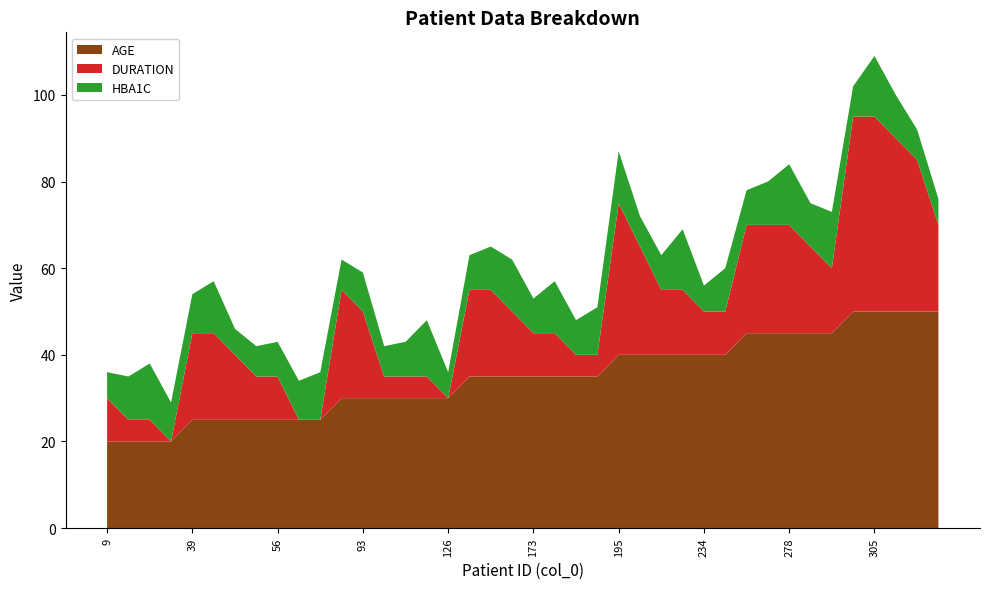

Reading left to right, what are all the values shown in this chart?

AGE: 9=20	22=20	25=20	30=20	39=25	42=25	45=25	55=25	56=25	75=25	77=25	82=30	93=30	118=30	119=30	124=30	126=30	155=35	157=35	168=35	173=35	177=35	182=35	185=35	195=40	208=40	227=40	233=40	234=40	238=40	272=45	274=45	278=45	283=45	295=45	298=50	305=50	310=50	316=50	342=50
DURATION: 9=10	22=5	25=5	30=0	39=20	42=20	45=15	55=10	56=10	75=0	77=0	82=25	93=20	118=5	119=5	124=5	126=0	155=20	157=20	168=15	173=10	177=10	182=5	185=5	195=35	208=25	227=15	233=15	234=10	238=10	272=25	274=25	278=25	283=20	295=15	298=45	305=45	310=40	316=35	342=20
HBA1C: 9=6	22=10	25=13	30=9	39=9	42=12	45=6	55=7	56=8	75=9	77=11	82=7	93=9	118=7	119=8	124=13	126=6	155=8	157=10	168=12	173=8	177=12	182=8	185=11	195=12	208=7	227=8	233=14	234=6	238=10	272=8	274=10	278=14	283=10	295=13	298=7	305=14	310=10	316=7	342=6